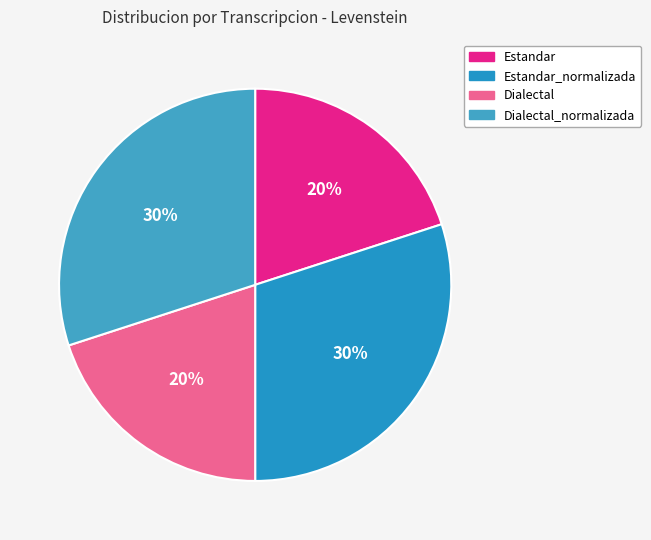

How many slices are in this pie chart?

4